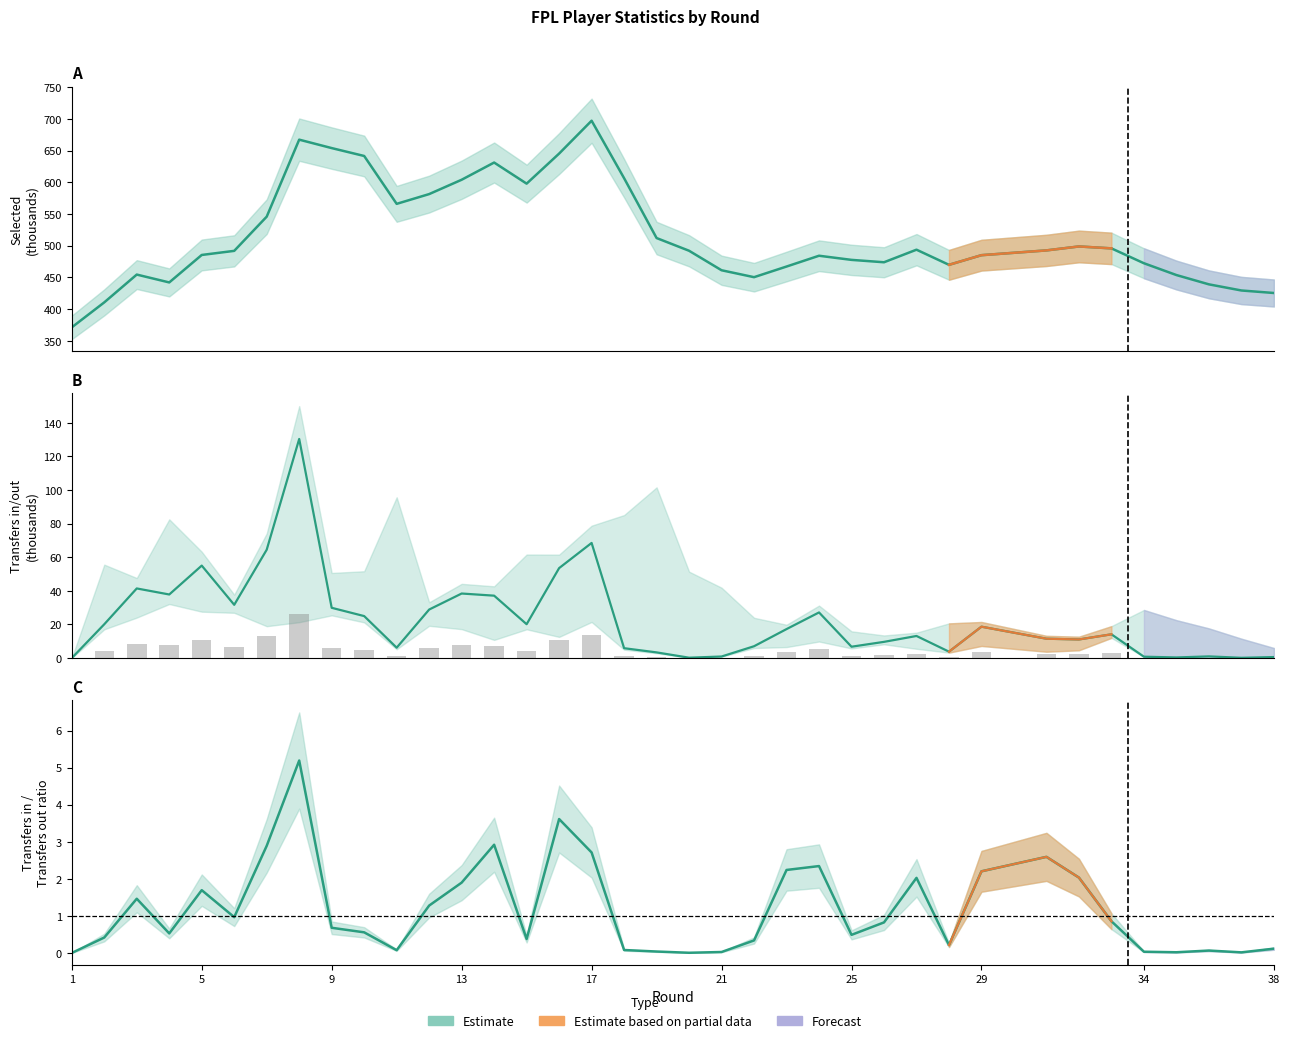

What is the average value of the selected series?

515.4